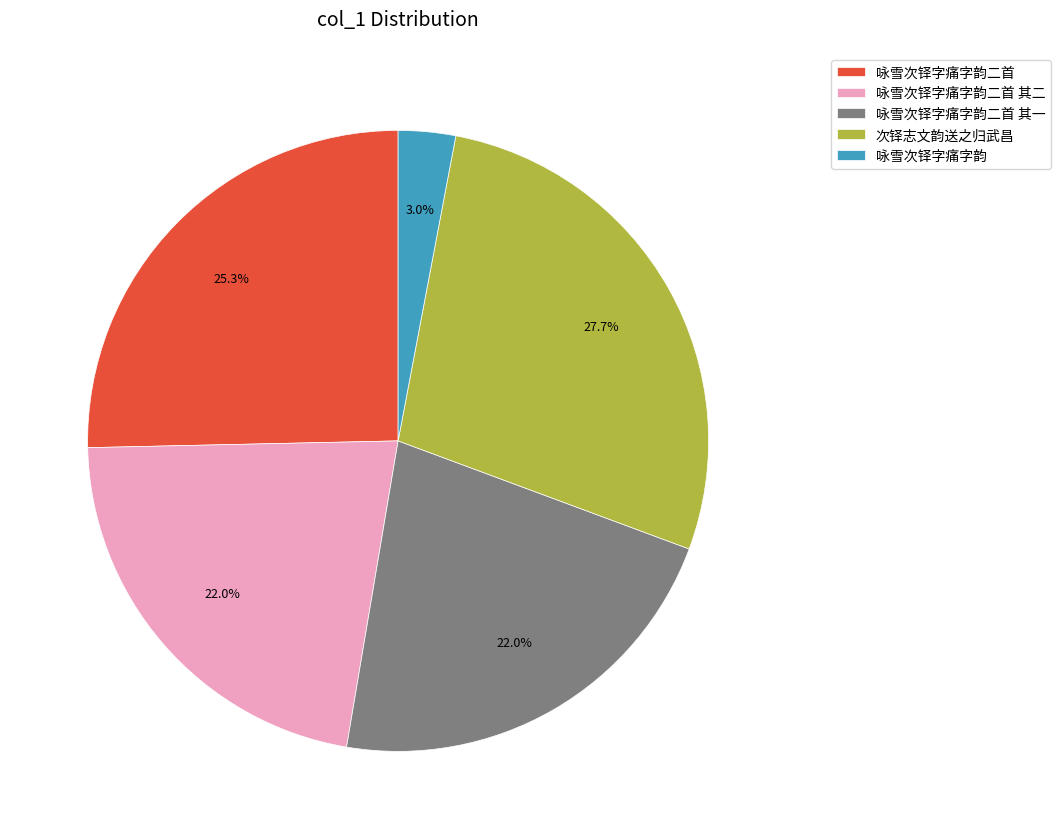

Does 咏雪次铎字痛字韵二首 represent more than half of the total?

No